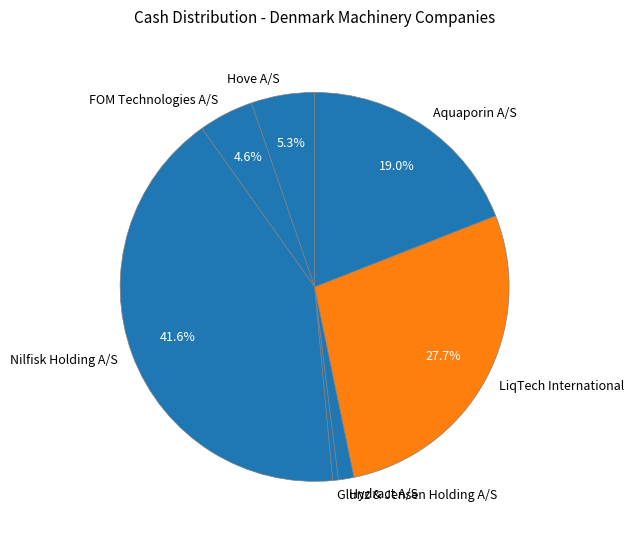

Combined, what portion of the pie is Aquaporin A/S and LiqTech International?

46.7%